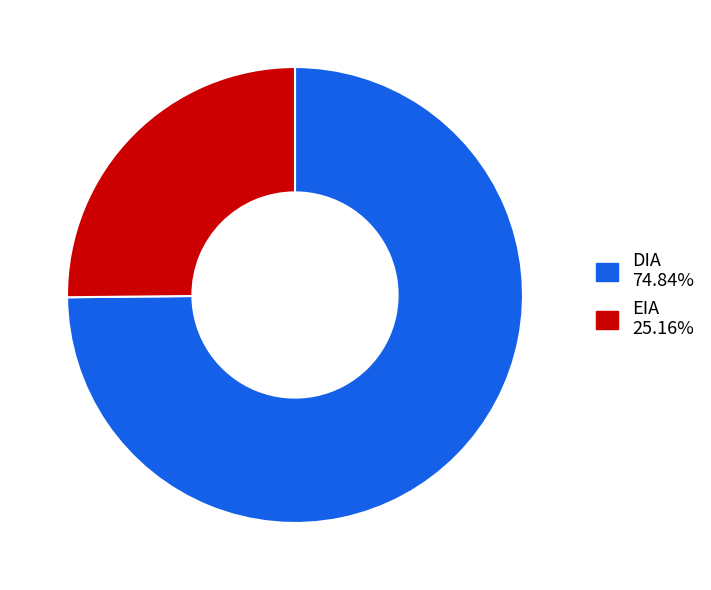

Rank the categories by value from lowest to highest.

EIA, DIA